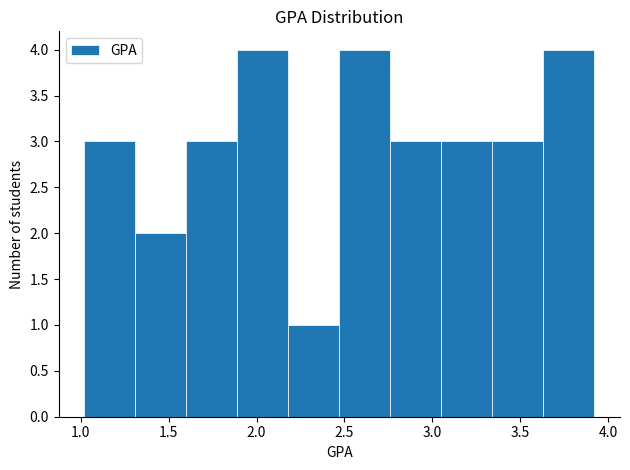

How tall is the bar that spans 1.60 to 1.90 on the x-axis? Neither the bar edges nor the heights are printed on the chart, so give them approximately, as read against the axes.

3